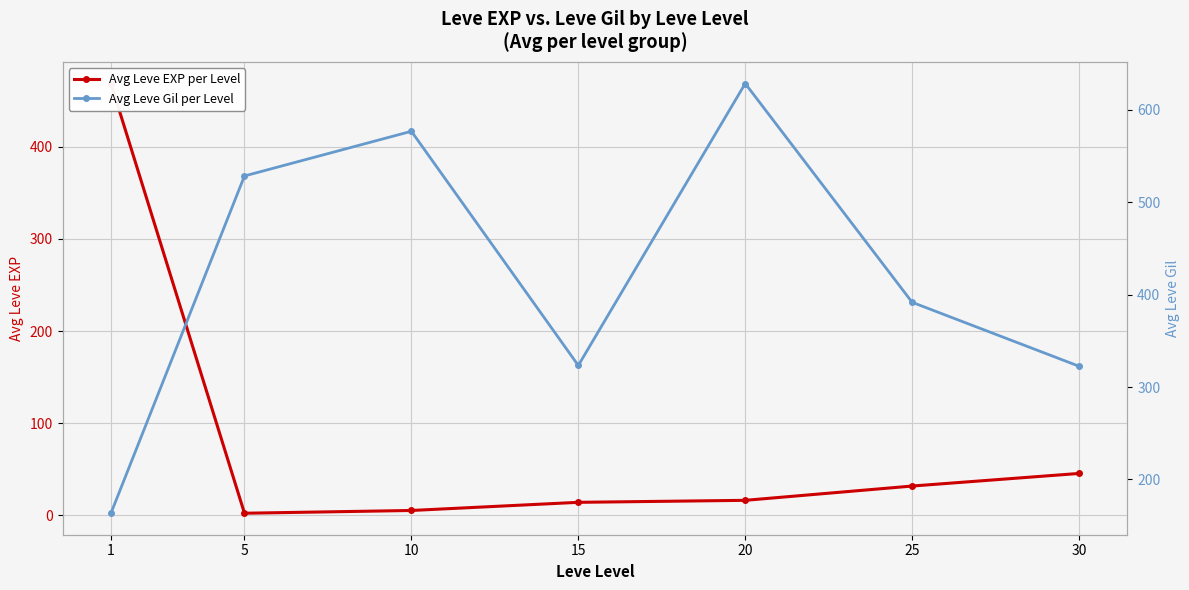

What is the difference between the second highest and minimum values in the Avg Leve EXP per Level series?

43.2